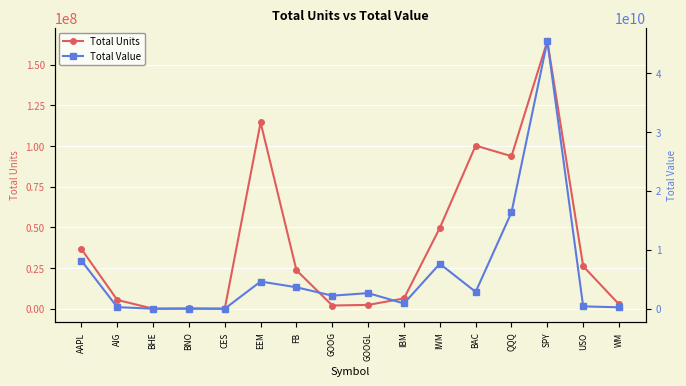

What is the difference between the maximum and minimum values in the Total Units series?

164488528